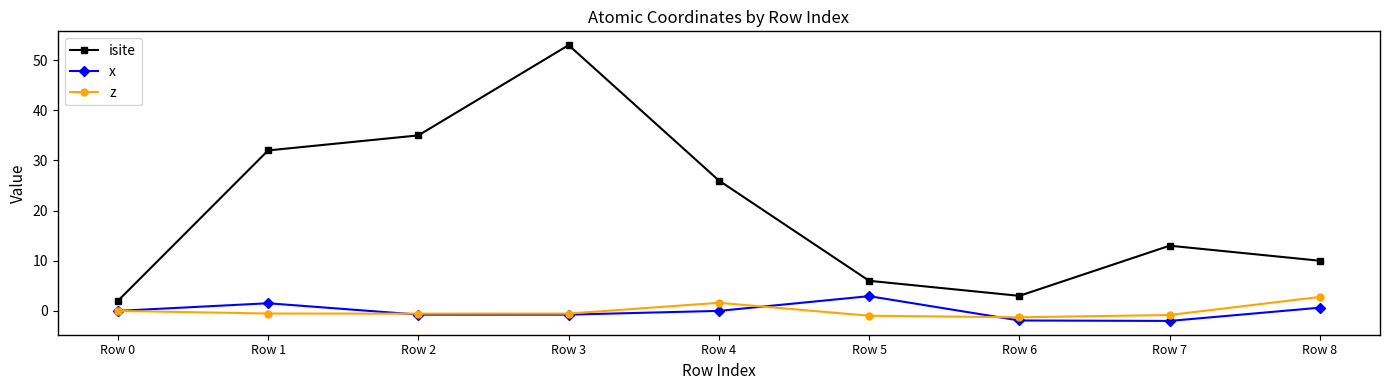

True or false: x and isite intersect in this chart.

False